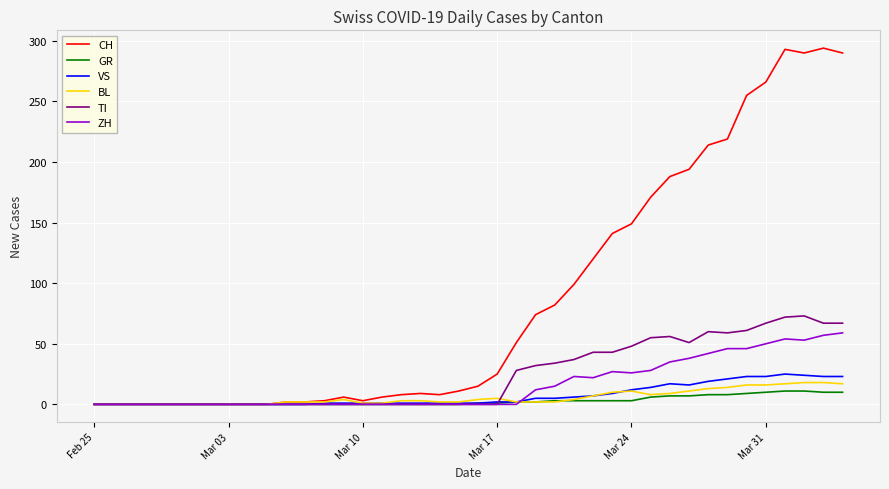

How many distinct data groups are displayed?

6